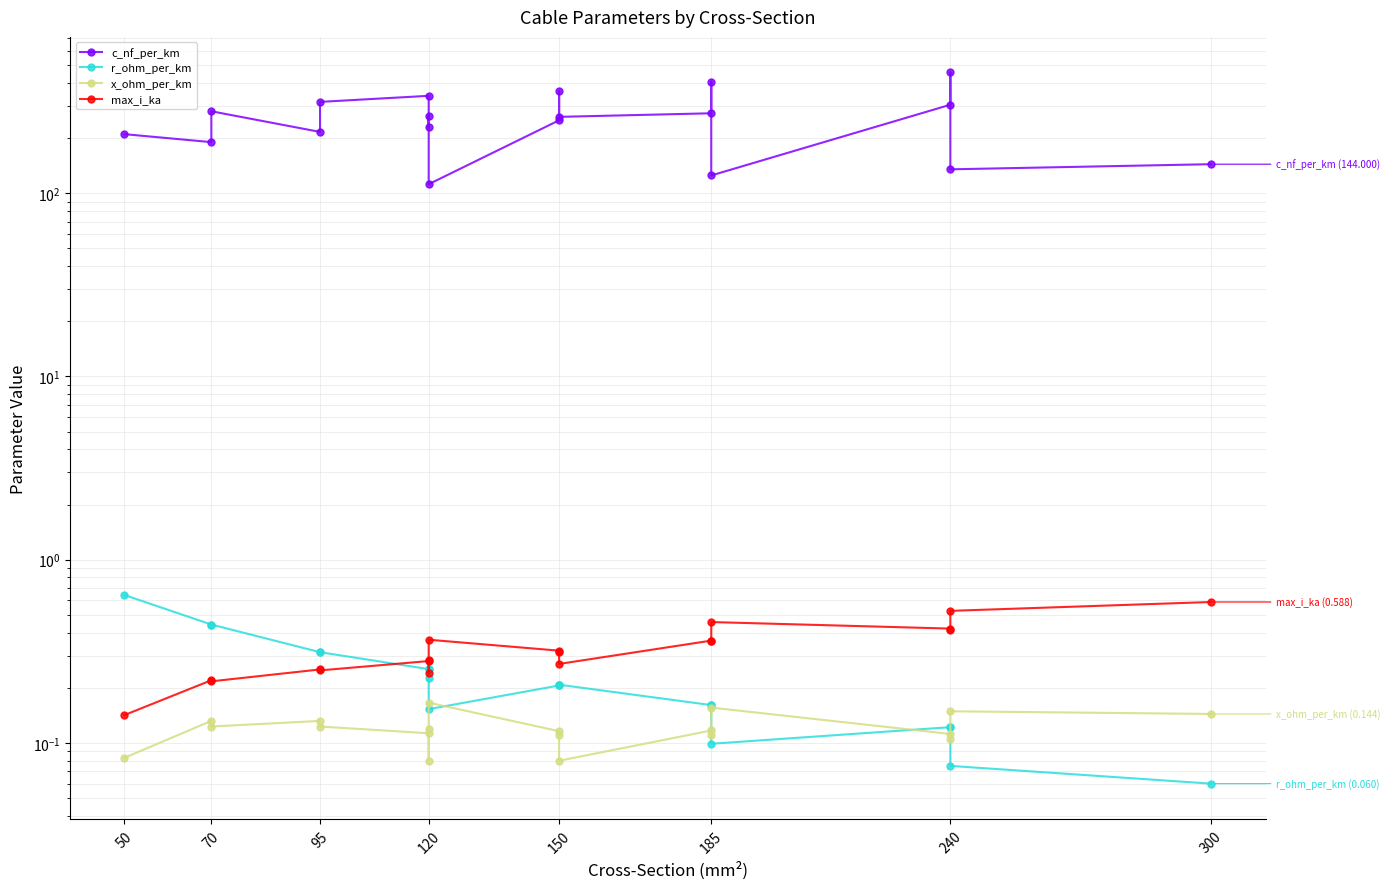

Count the max_i_ka values in the range 0 to 1.

19